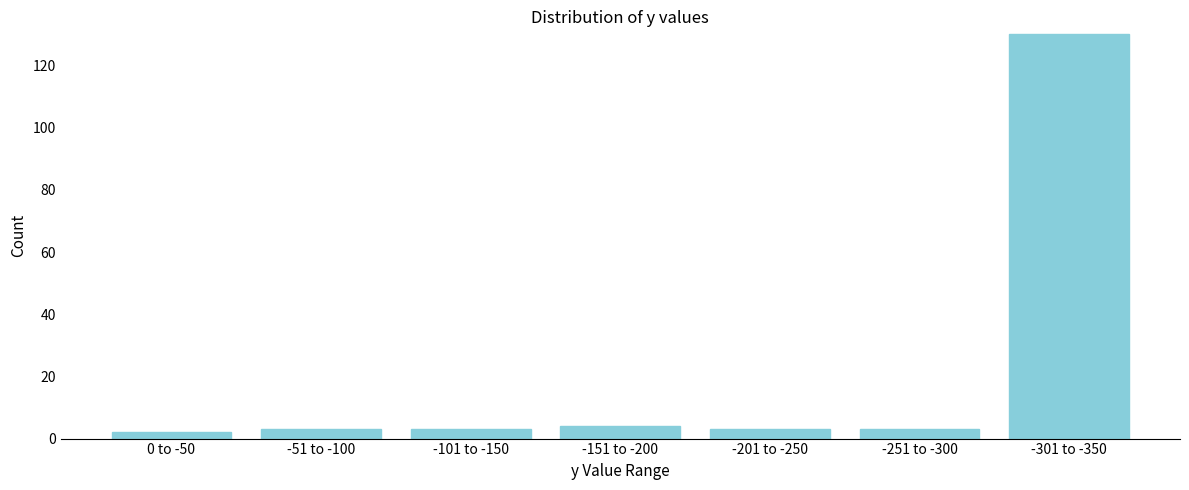

Reading left to right, list all the values displayed in this chart.

2	3	3	4	3	3	130